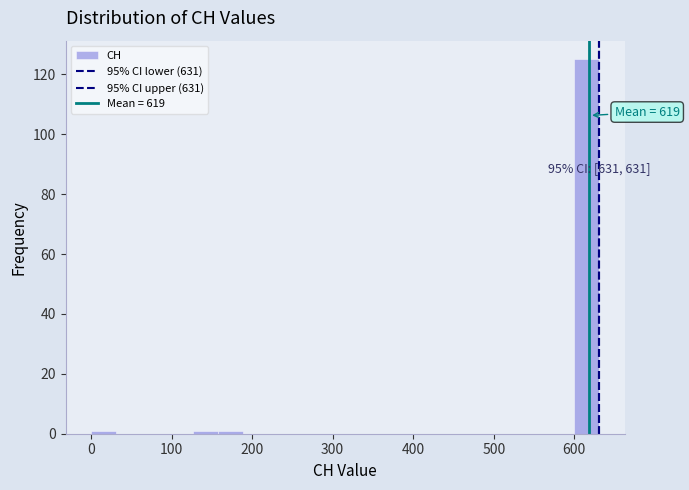

Around what value on the x-axis is the tallest bar? Give the approximate position of its centre, as read against the axis.

620